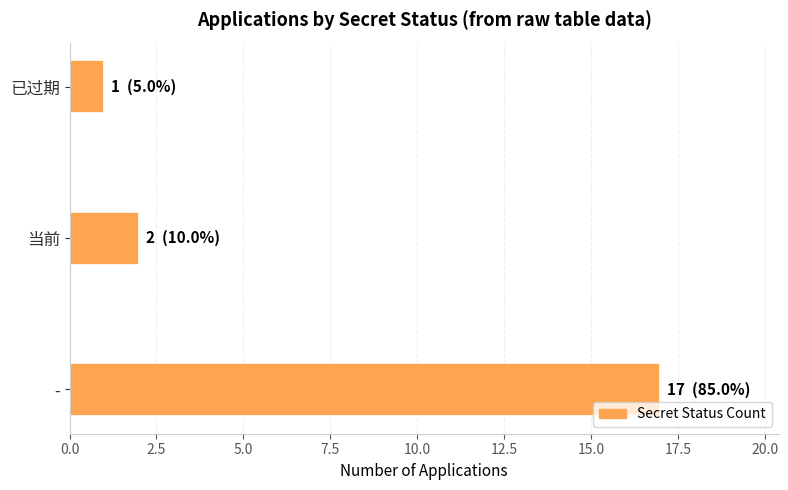

At which label is the value closest to 9?

当前